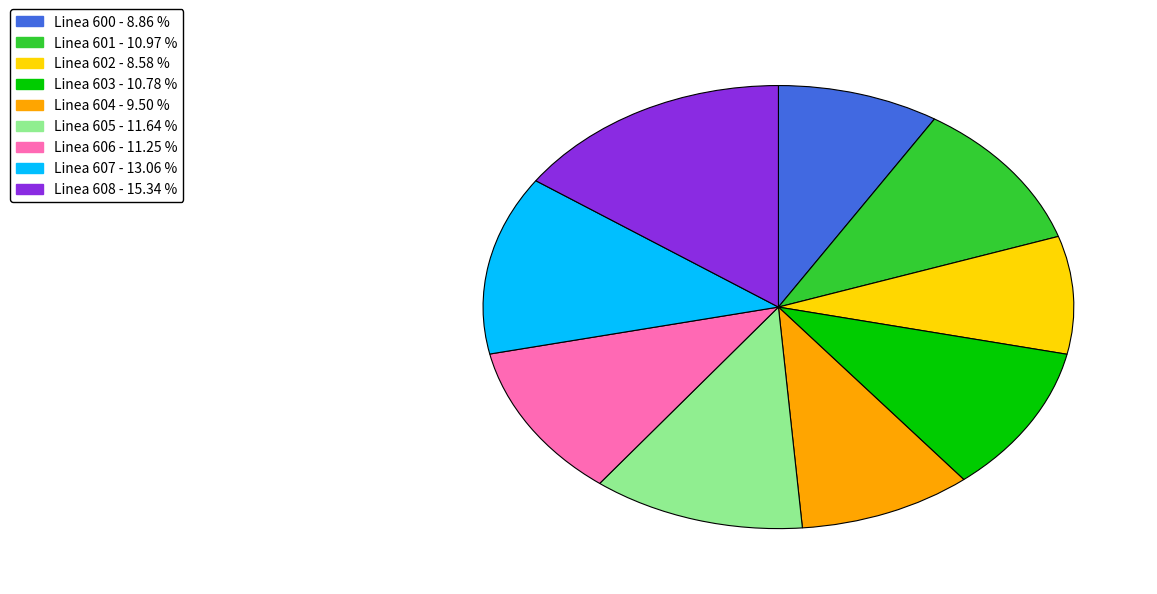

Is there a majority slice in this chart?

No